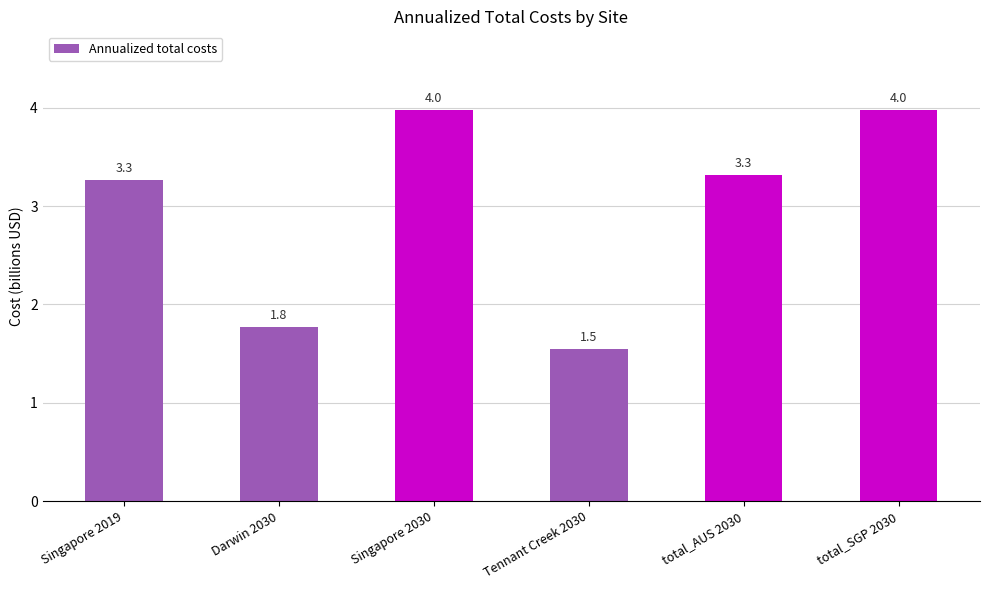

What is the average value?

3.0